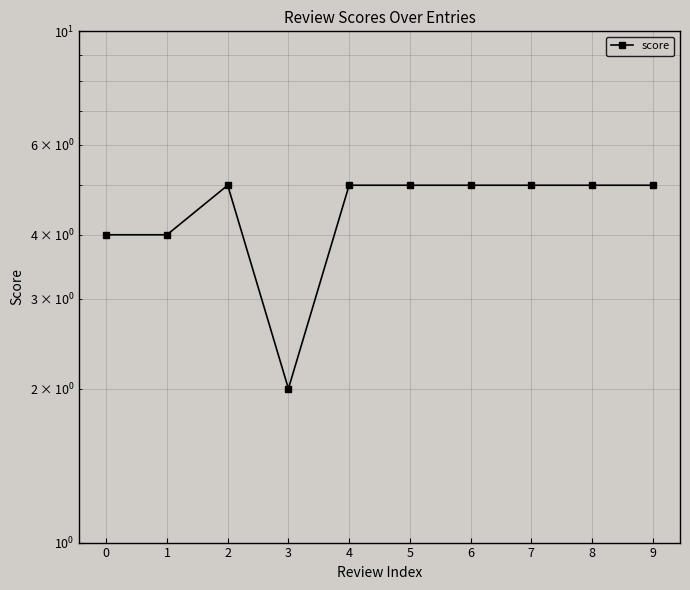

Does the chart have visible grid lines?

Yes